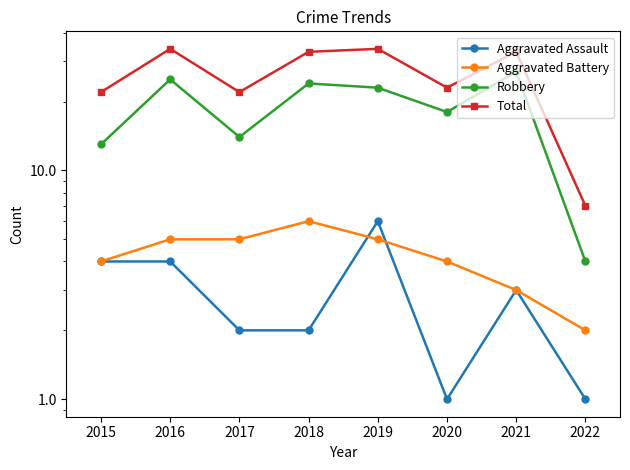

Is this an area chart (filled region under the line)?

No